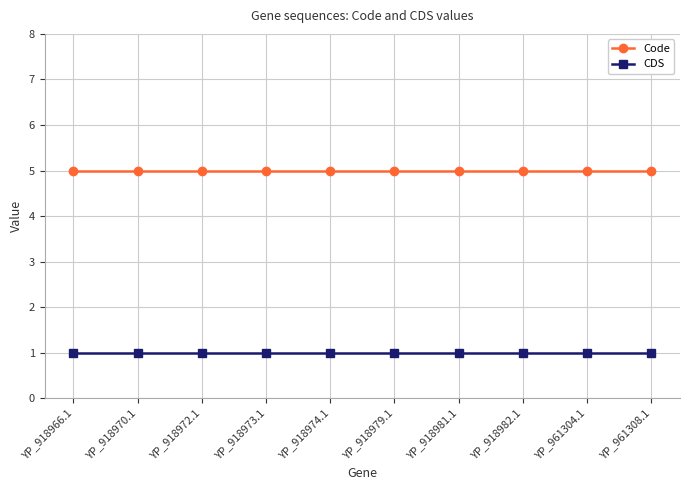

True or false: Code and CDS intersect in this chart.

False